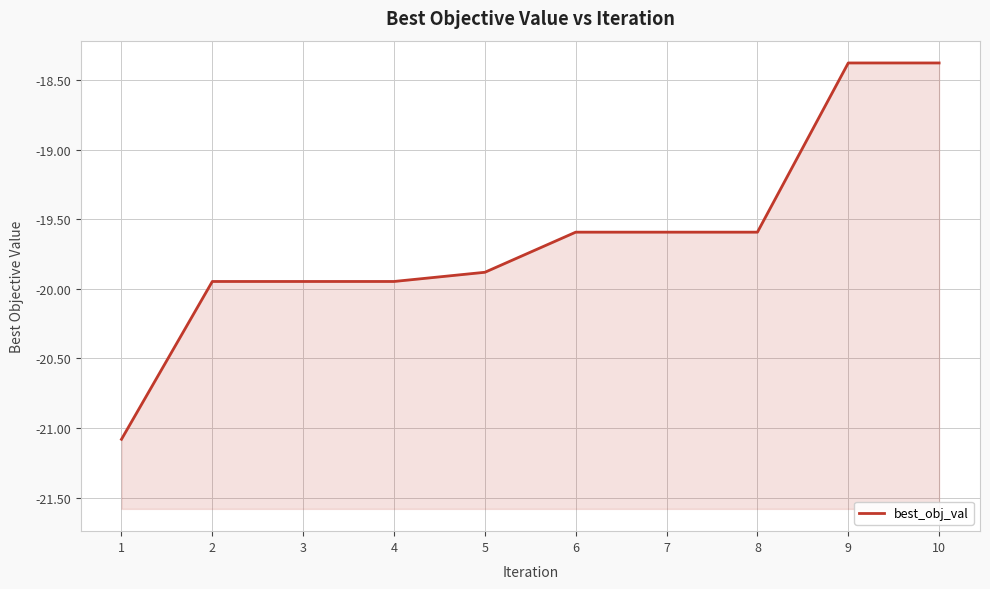

What is the difference between the maximum and second lowest values?

1.6